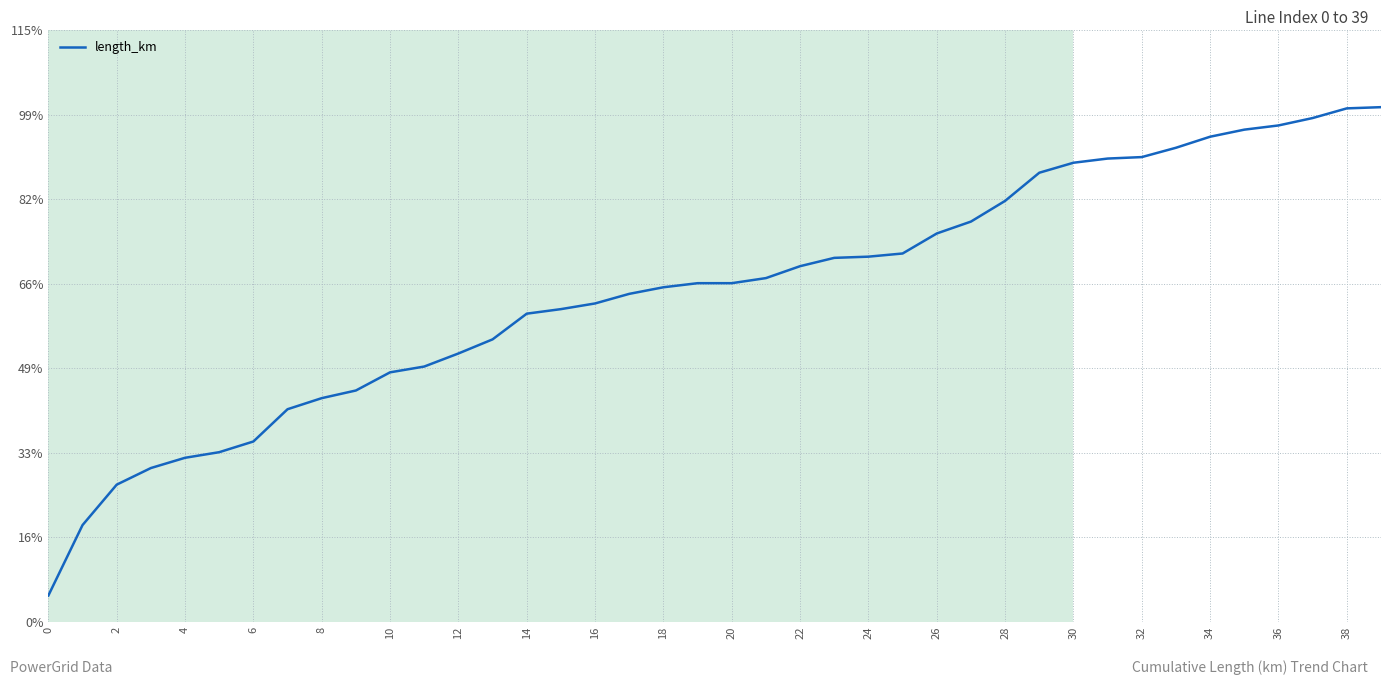

Does the chart have visible grid lines?

Yes